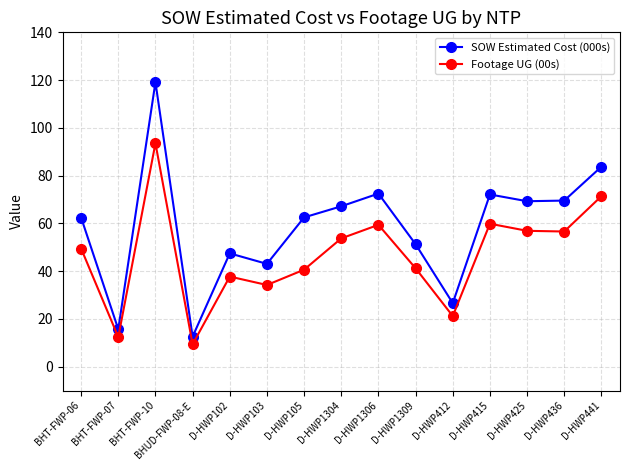

True or false: SOW Estimated Cost (000s) and Footage UG (00s) cross at least once.

False